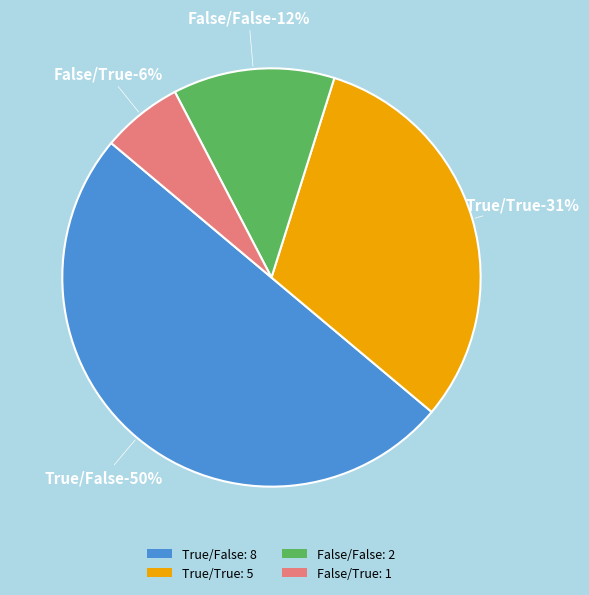

To the nearest percent, what percentage of the pie is Filter_0_Value_1=False, Filter_0_dontcares_1=False?

12%